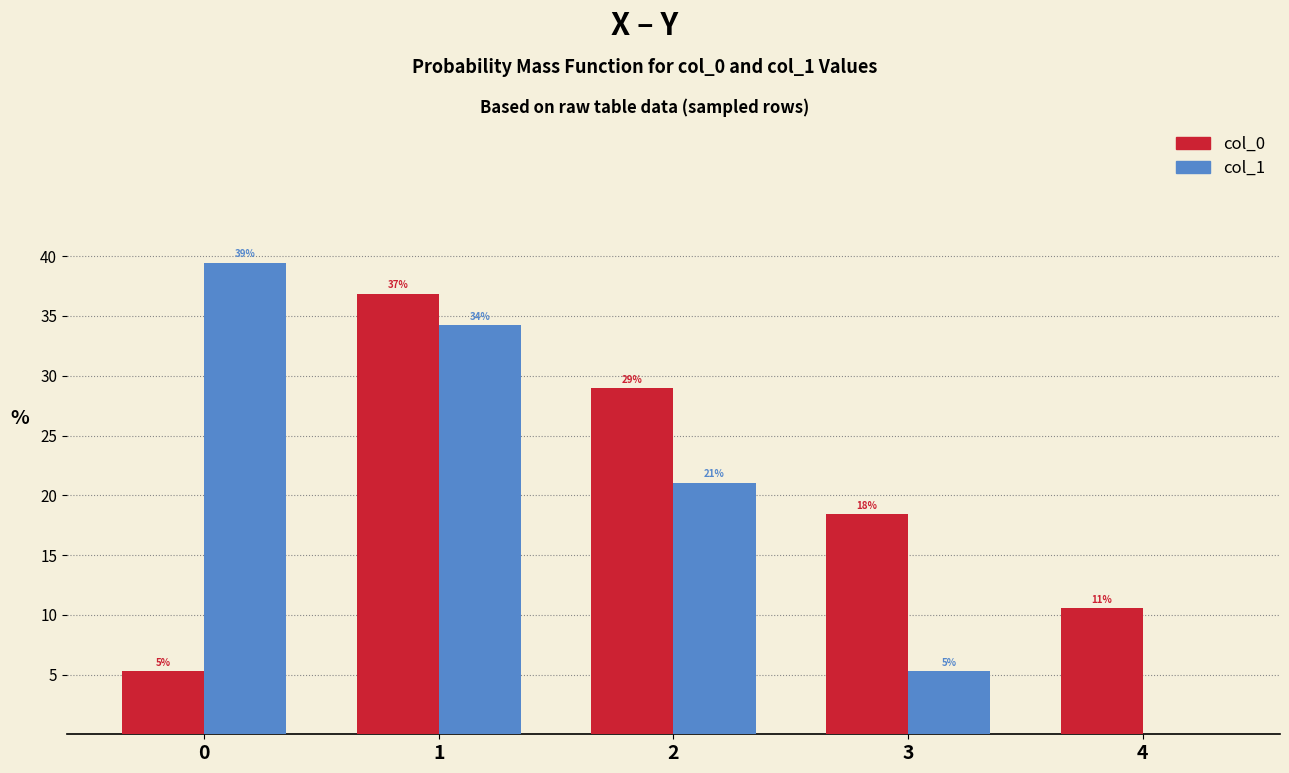

What is the spread (max minus min) of values at 2?

7.9